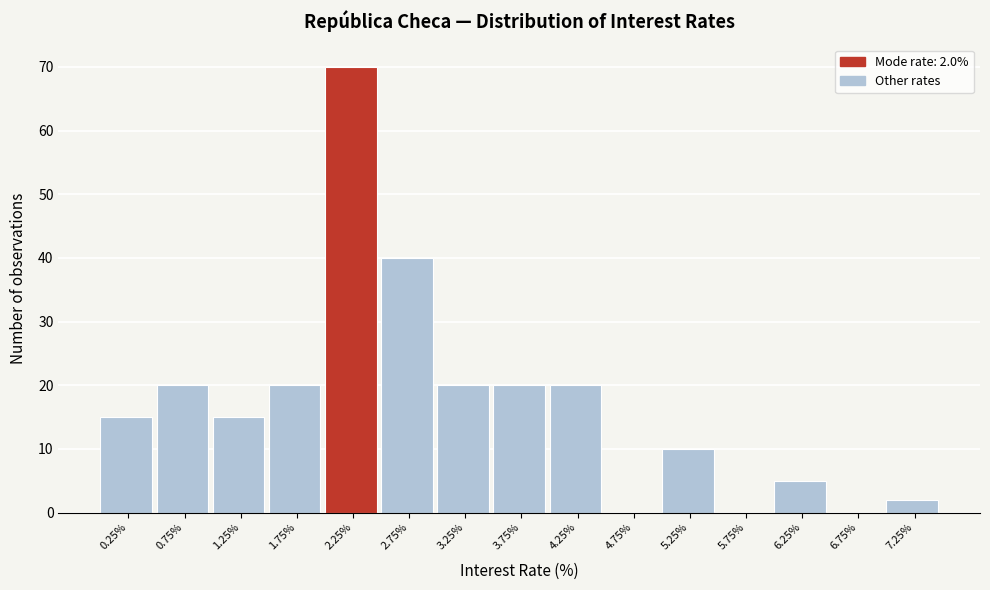

Over which range of the x-axis is the bar tallest?

2.0 to 2.5